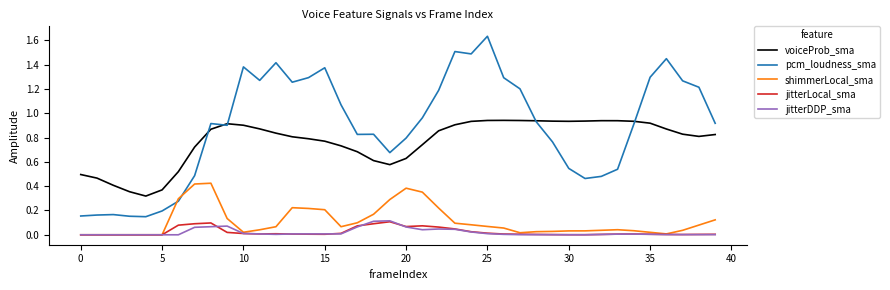

Is this an area chart (filled region under the line)?

No